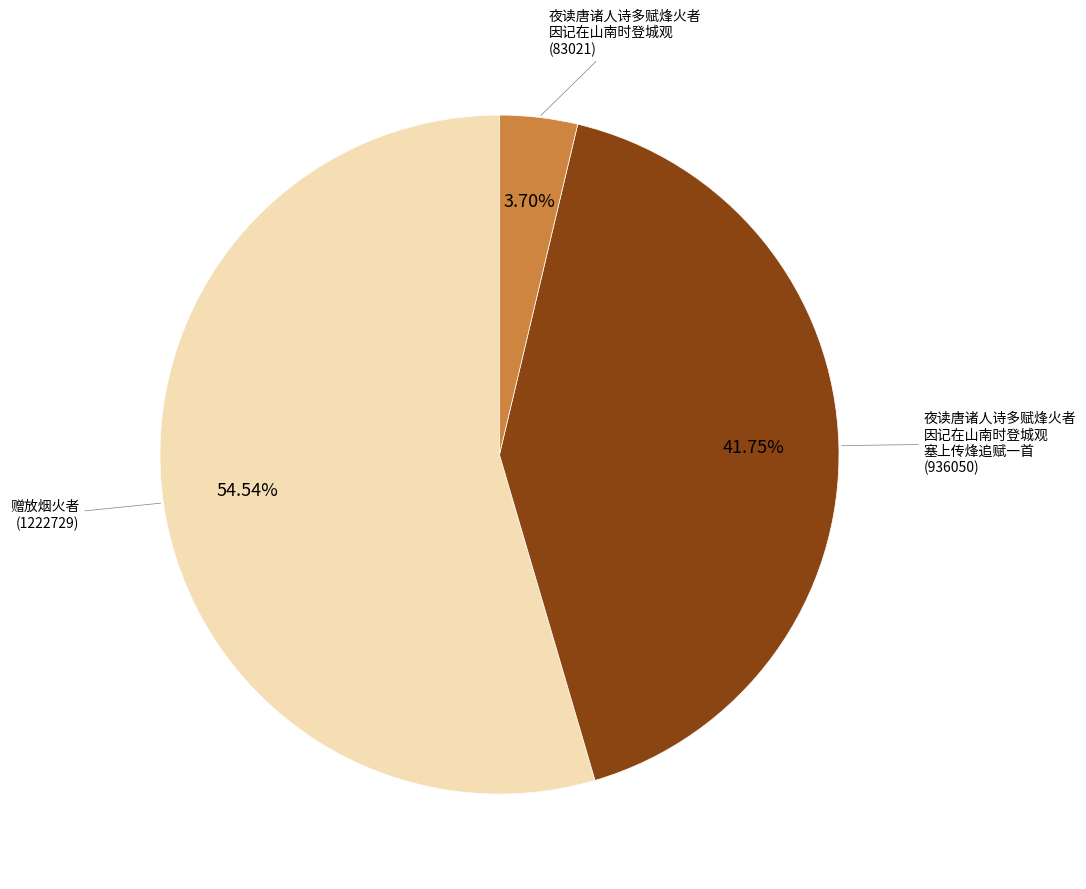

How many slices are in this pie chart?

3